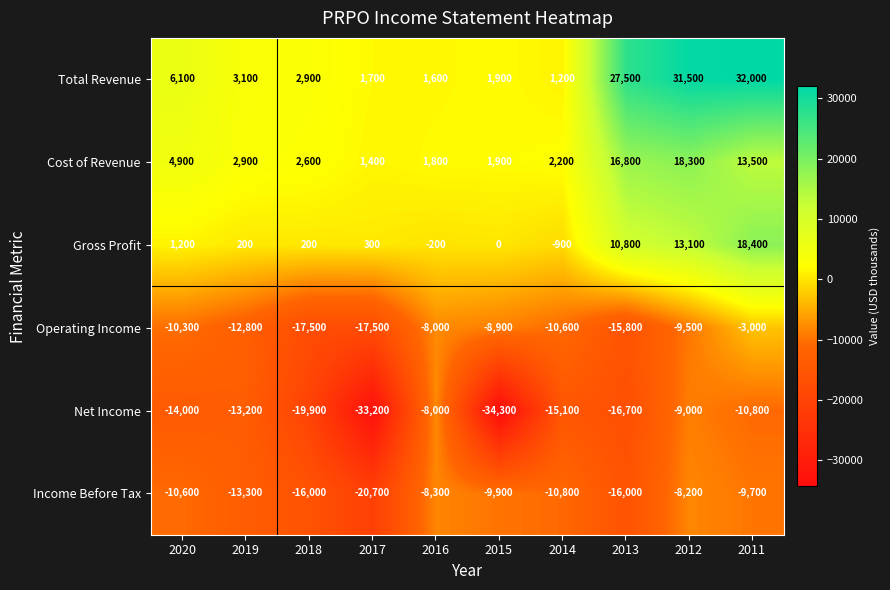

At which category is the sum across all series the highest?

2011